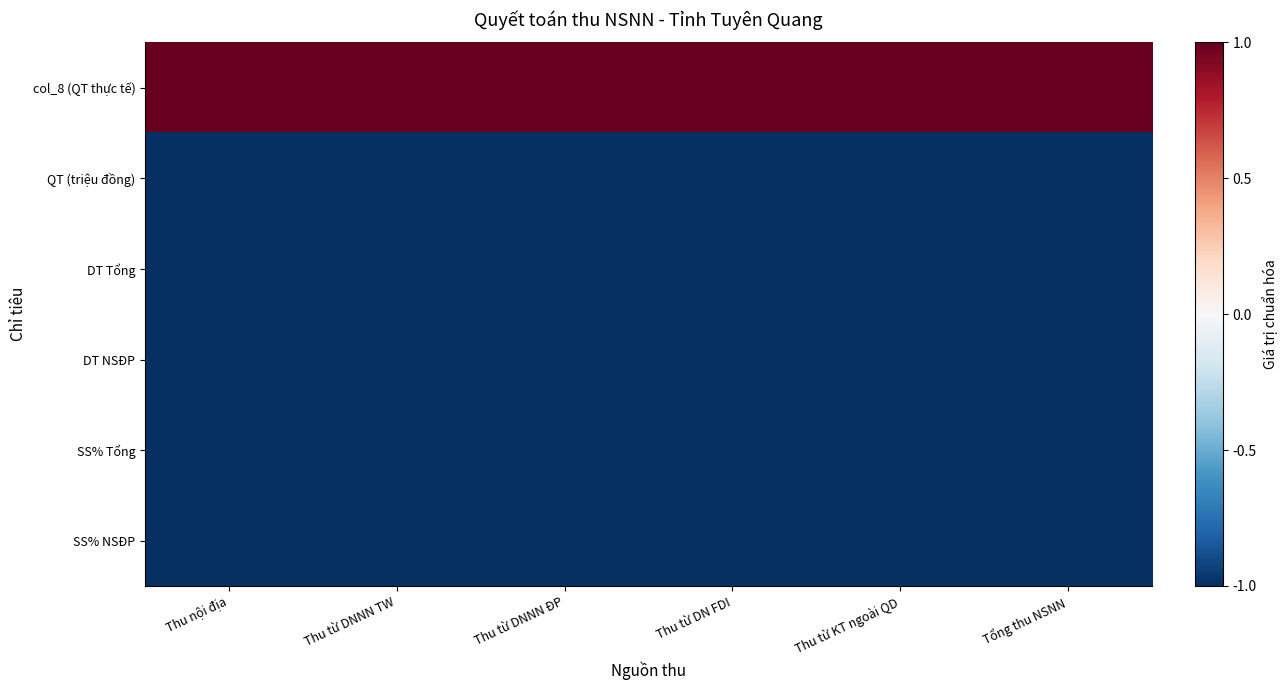

Reading left to right, transcribe all the data shown in this chart.

col_8 (QT thực tế): Thu nội địa=1.0	Thu từ DNNN TW=1.0	Thu từ DNNN ĐP=1.0	Thu từ DN FDI=1.0	Thu từ KT ngoài QD=1.0	Tổng thu NSNN=1.0
QT (triệu đồng): Thu nội địa=-1.0	Thu từ DNNN TW=-1.0	Thu từ DNNN ĐP=-1.0	Thu từ DN FDI=-1.0	Thu từ KT ngoài QD=-1.0	Tổng thu NSNN=-1.0
DT Tổng: Thu nội địa=-1.0	Thu từ DNNN TW=-1.0	Thu từ DNNN ĐP=-1.0	Thu từ DN FDI=-1.0	Thu từ KT ngoài QD=-1.0	Tổng thu NSNN=-1.0
DT NSĐP: Thu nội địa=-1.0	Thu từ DNNN TW=-1.0	Thu từ DNNN ĐP=-1.0	Thu từ DN FDI=-1.0	Thu từ KT ngoài QD=-1.0	Tổng thu NSNN=-1.0
SS% Tổng: Thu nội địa=-1.0	Thu từ DNNN TW=-1.0	Thu từ DNNN ĐP=-1.0	Thu từ DN FDI=-1.0	Thu từ KT ngoài QD=-1.0	Tổng thu NSNN=-1.0
SS% NSĐP: Thu nội địa=-1.0	Thu từ DNNN TW=-1.0	Thu từ DNNN ĐP=-1.0	Thu từ DN FDI=-1.0	Thu từ KT ngoài QD=-1.0	Tổng thu NSNN=-1.0